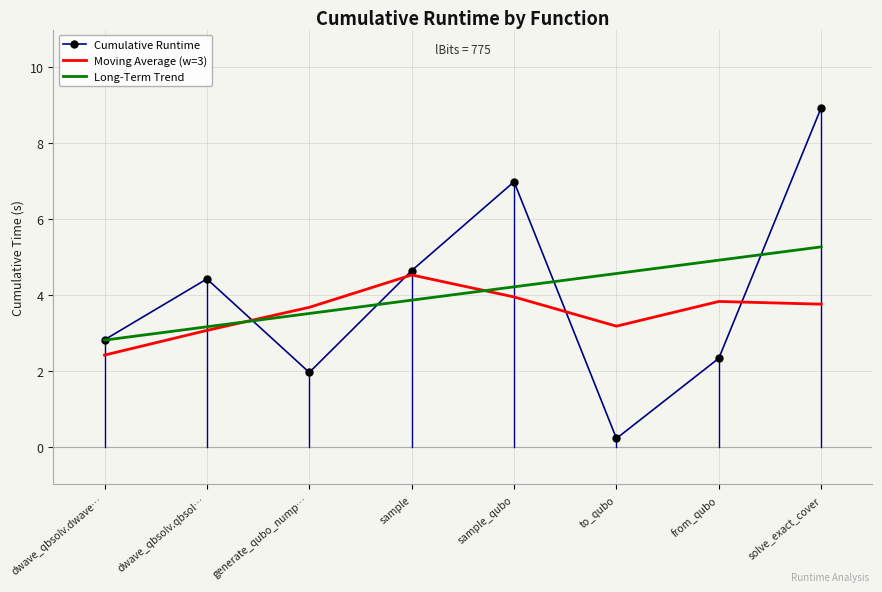

Rank the series by their maximum value, from highest to lowest.

Cumulative Runtime, Long-Term Trend, Moving Average (w=3)